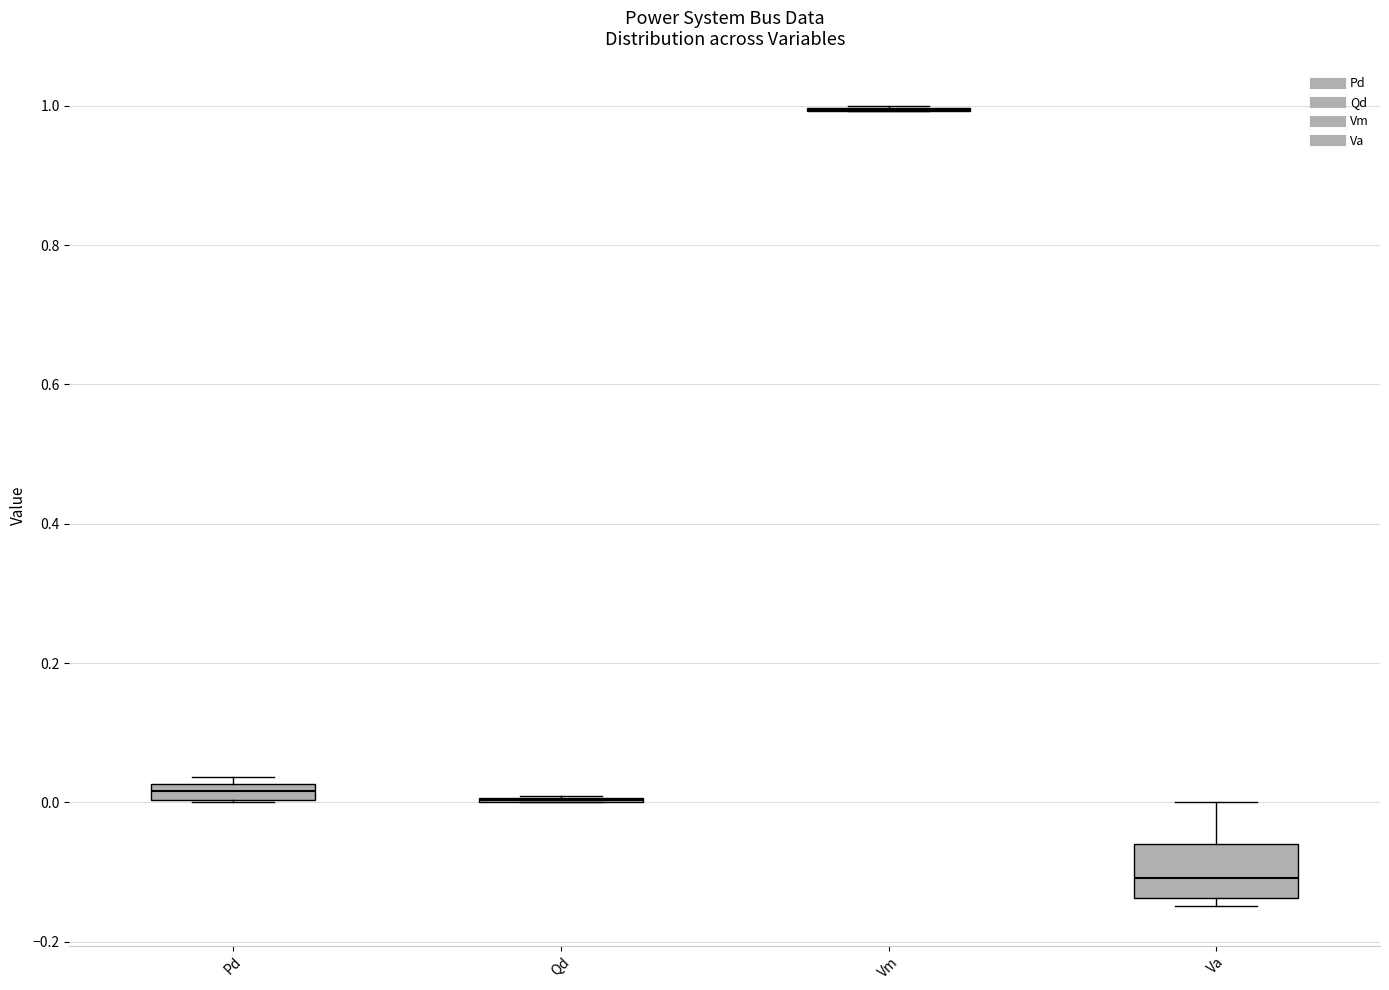

Which box is the tallest, from its lower edge to its upper edge?

Va